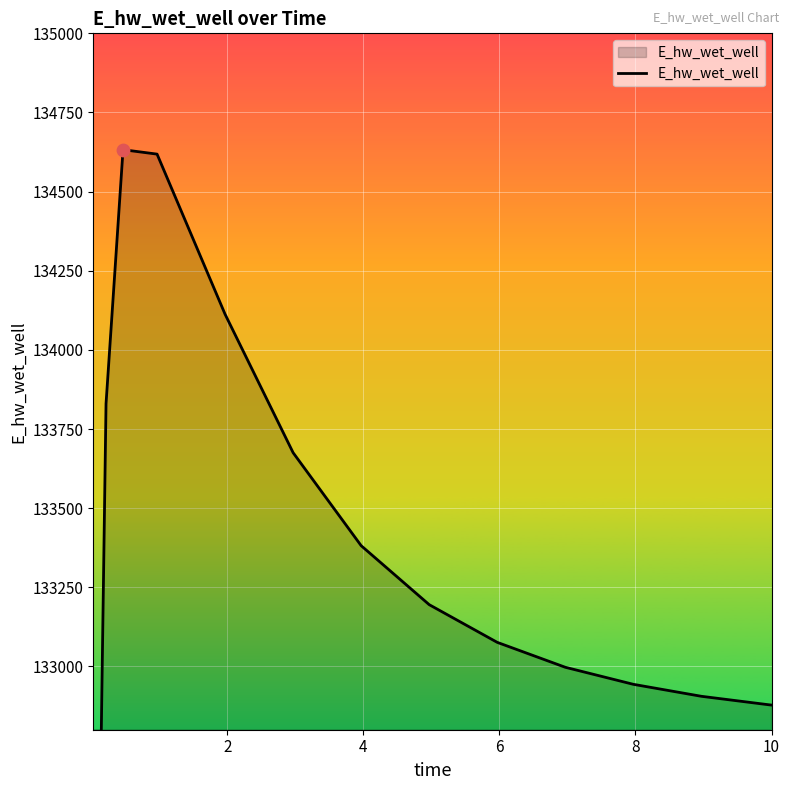

Approximately how many times larger is the value at 2 compared to 8?

1.0